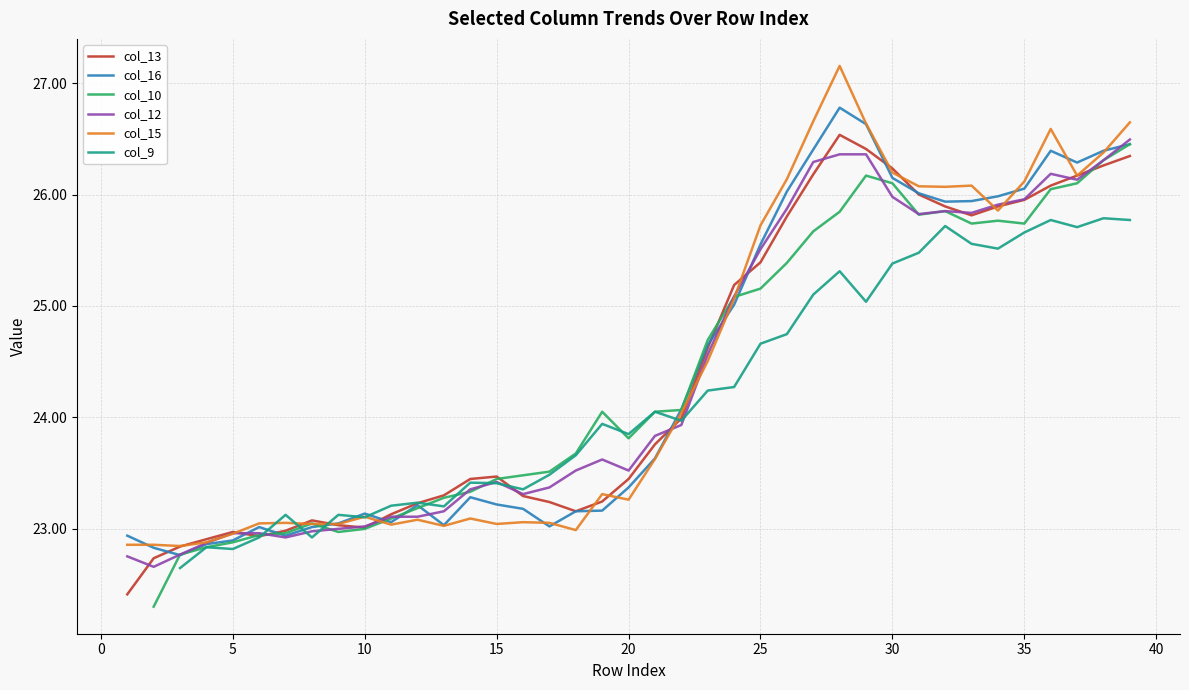

True or false: col_12 has more than 0 points higher than both neighbors.

True